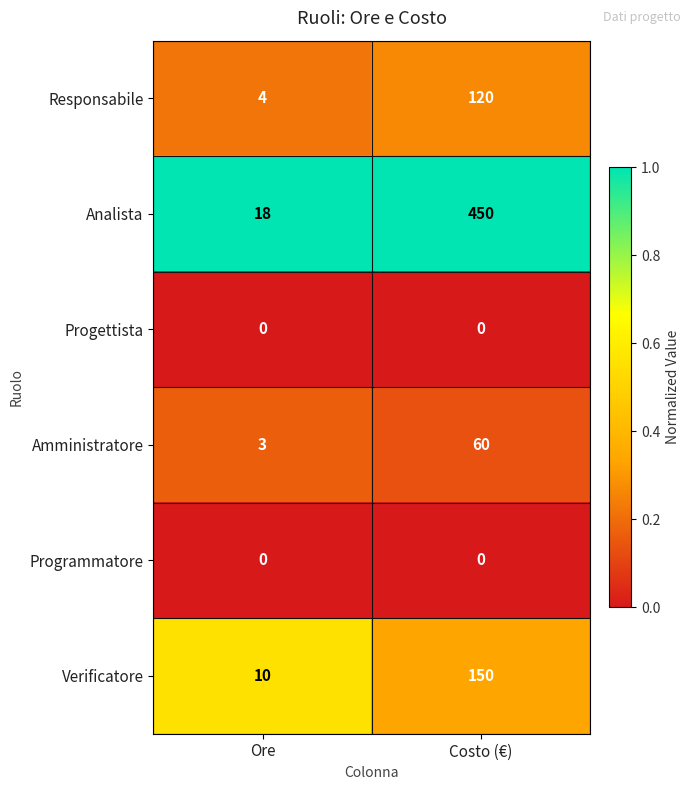

How many data points does each series have?

2